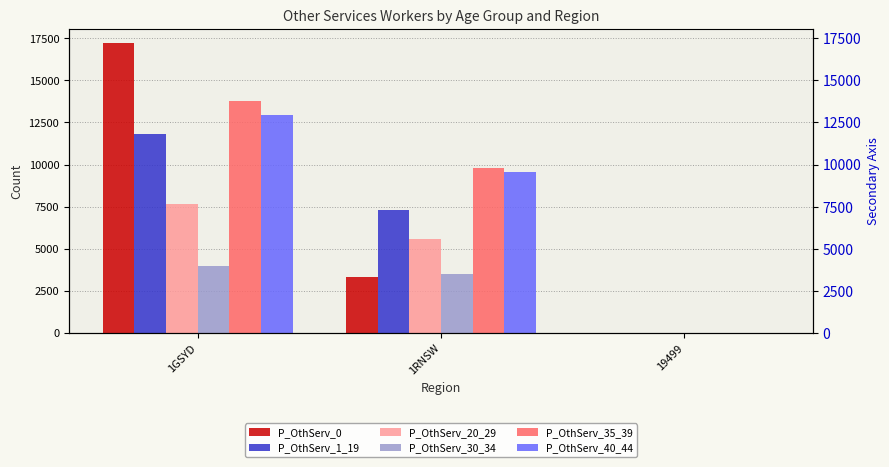

Reading left to right, what are all the values shown in this chart?

P_OthServ_0: 17190	3310	4
P_OthServ_1_19: 11840	7330	7
P_OthServ_20_29: 7691	5598	14
P_OthServ_30_34: 3971	3529	5
P_OthServ_35_39: 13750	9784	12
P_OthServ_40_44: 12965	9574	11